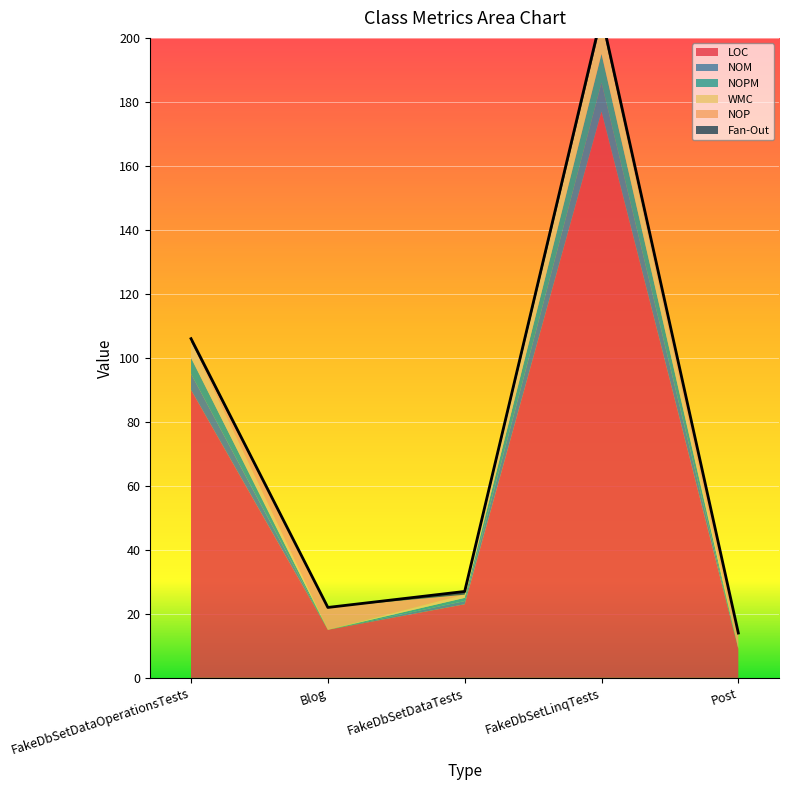

What is the value of the NOM point at the 4th from the left?

9